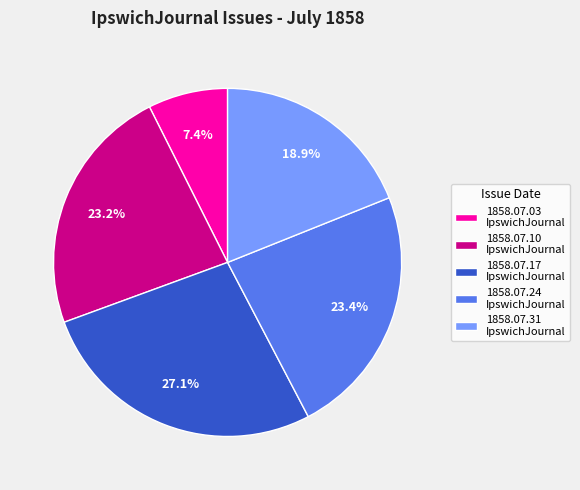

Combined, do 1858.07.24 IpswichJournal and 1858.07.31 IpswichJournal account for over 50%?

No